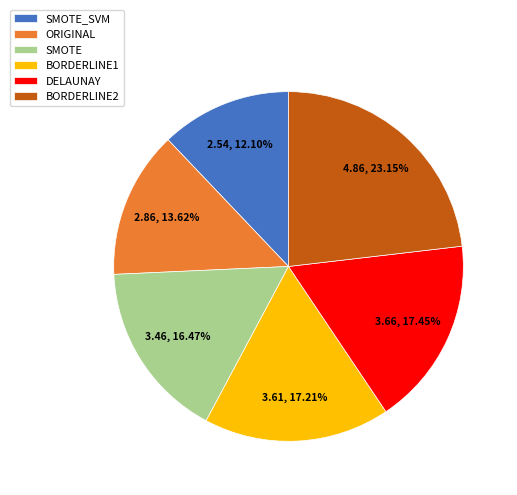

Is ORIGINAL the majority of the pie?

No